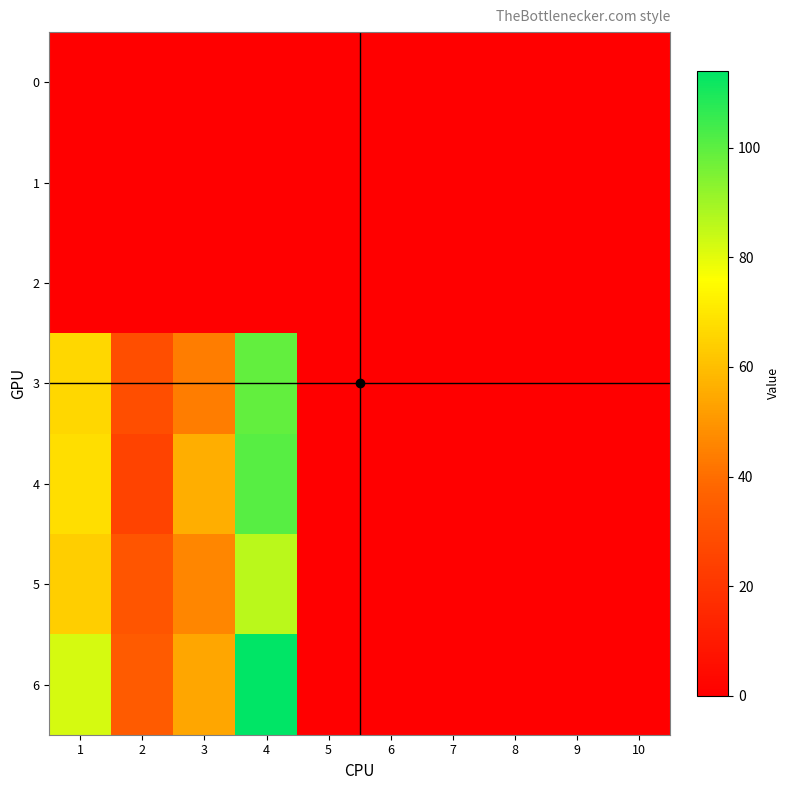

Reading left to right, what are all the values shown in this chart?

0: 1=0	2=0	3=0	4=0	5=0	6=0	7=0	8=0	9=0	10=0
1: 1=0	2=0	3=0	4=0	5=0	6=0	7=0	8=0	9=0	10=0
2: 1=0	2=0	3=0	4=0	5=0	6=0	7=0	8=0	9=0	10=0
3: 1=66	2=29	3=44	4=99	5=0	6=0	7=0	8=0	9=0	10=0
4: 1=68	2=25	3=56	4=101	5=0	6=0	7=0	8=0	9=0	10=0
5: 1=64	2=32	3=46	4=86	5=0	6=0	7=0	8=0	9=0	10=0
6: 1=82	2=34	3=54	4=114	5=0	6=0	7=0	8=0	9=0	10=0